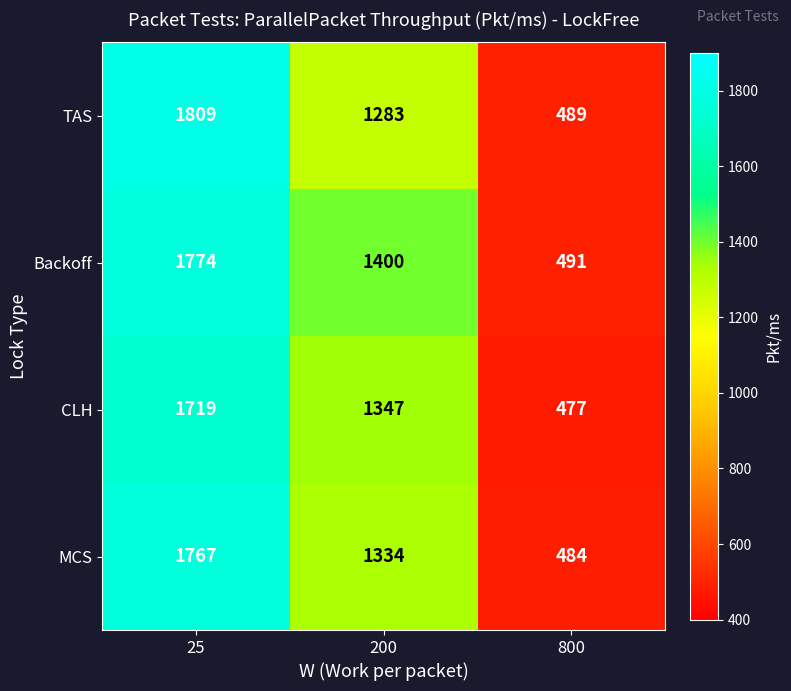

At which category does the chart reach its peak across all series?

25